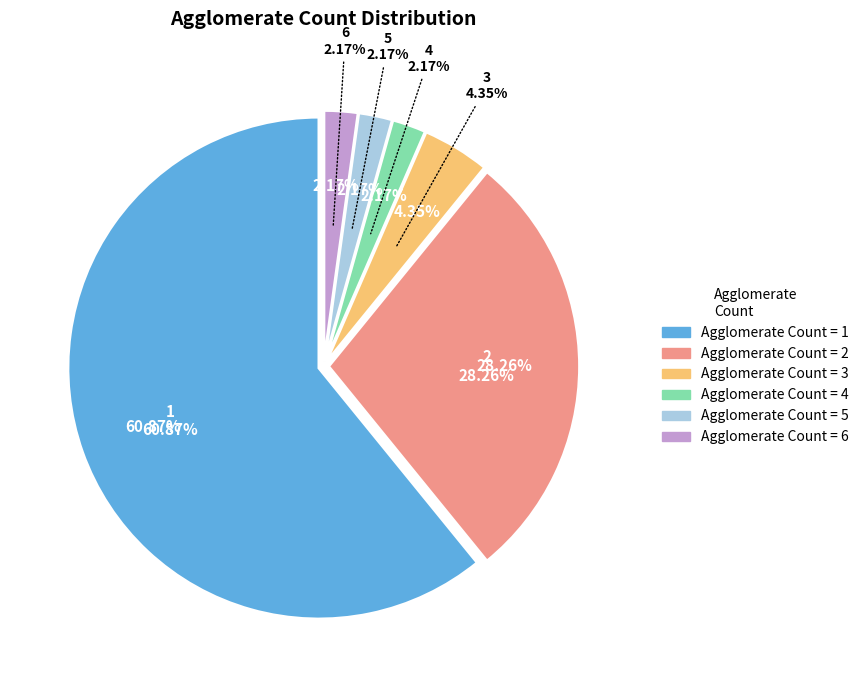

Which slice is the smallest?

4